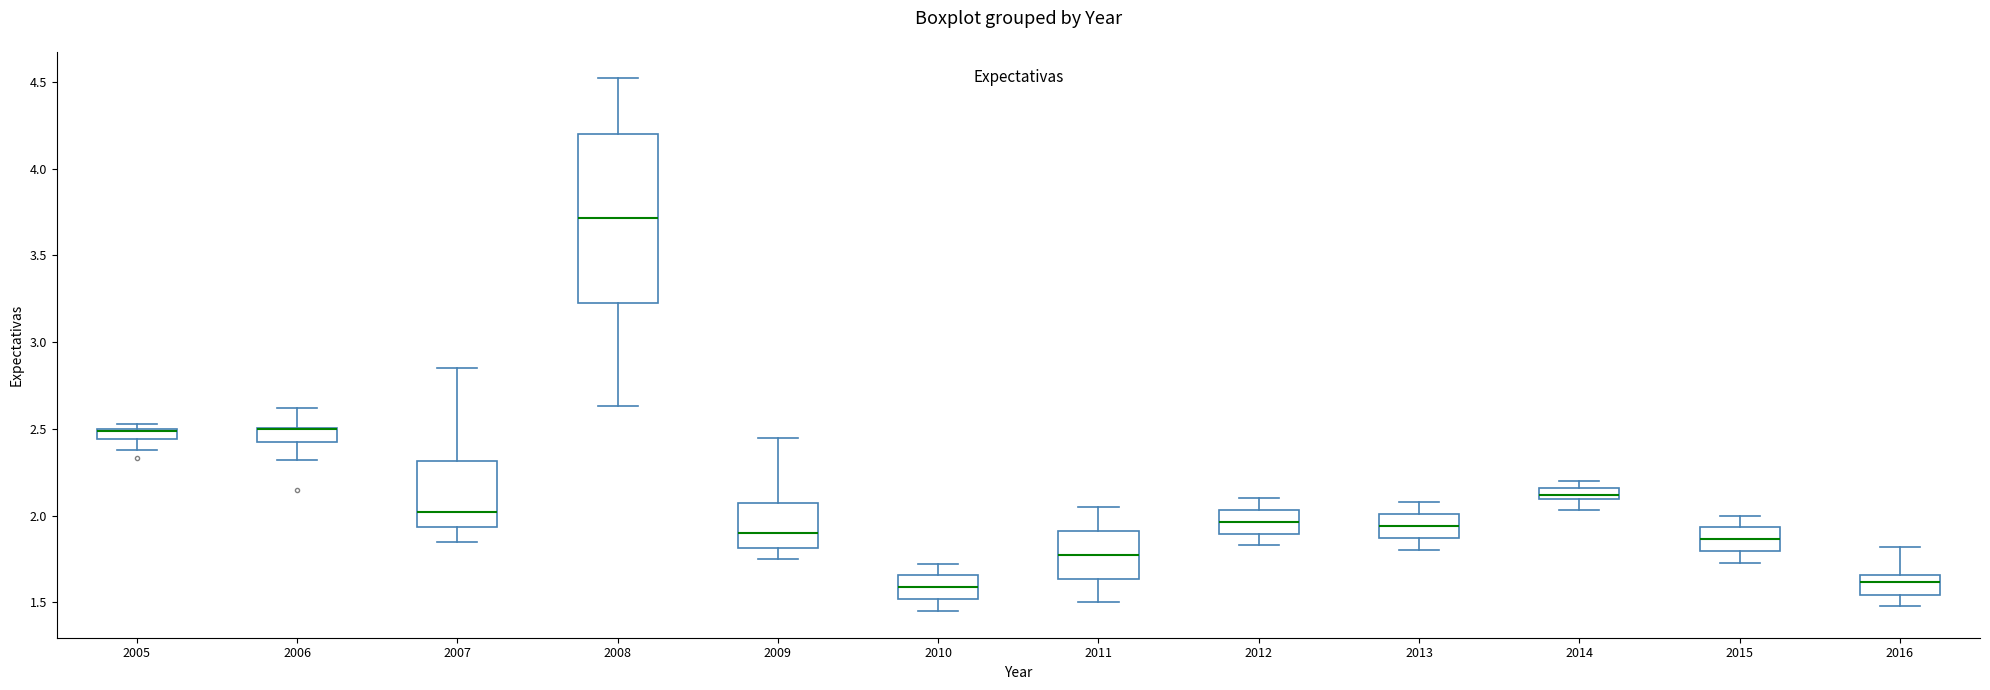

Where does the median line of the box at x = 2012 sit on the y-axis? The values are not printed on the chart, so give them approximately, as read against the axis.

1.95